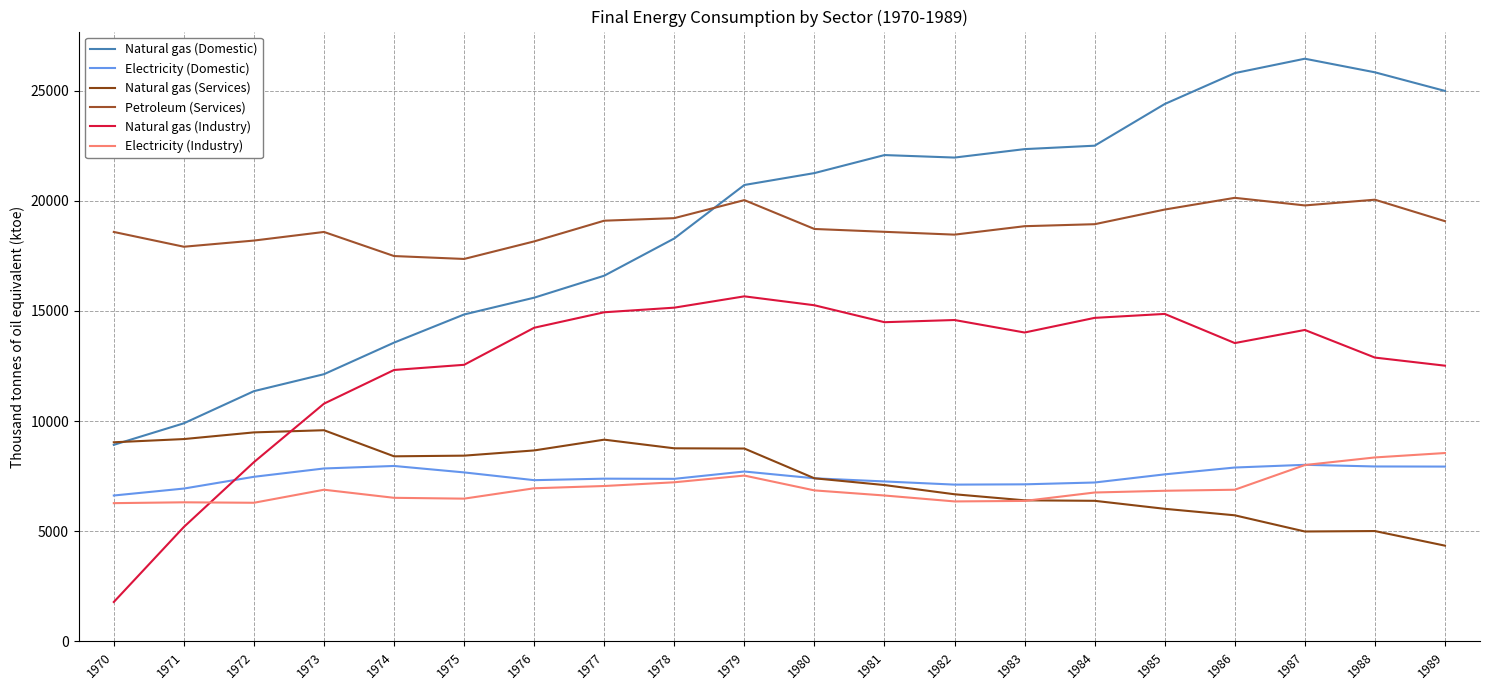

True or false: Petroleum (Services) and Electricity (Domestic) cross at least once.

False